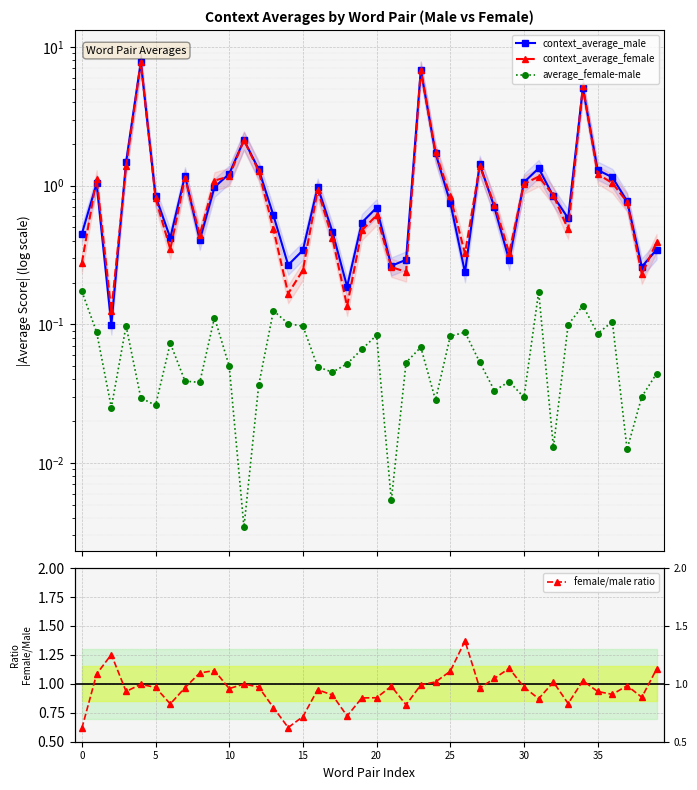

The female/male ratio series shows 1.4 at 37. True or false?

False